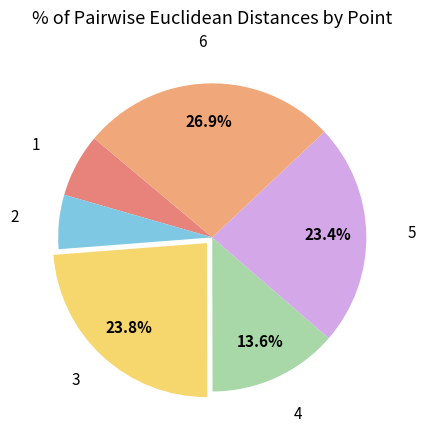

How many slices are in this pie chart?

6